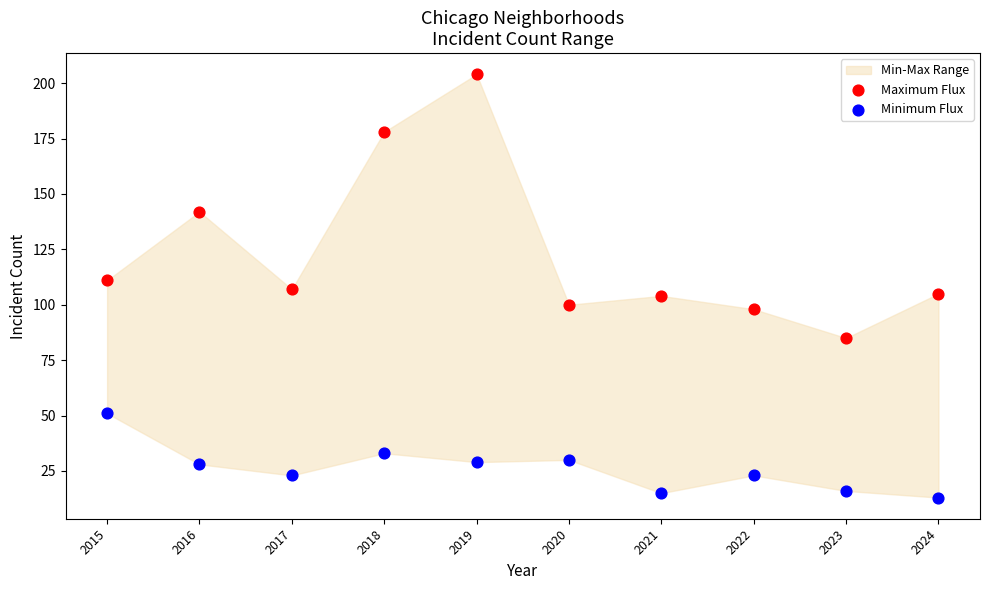

Which series reaches the minimum Y coordinate?

Minimum Flux